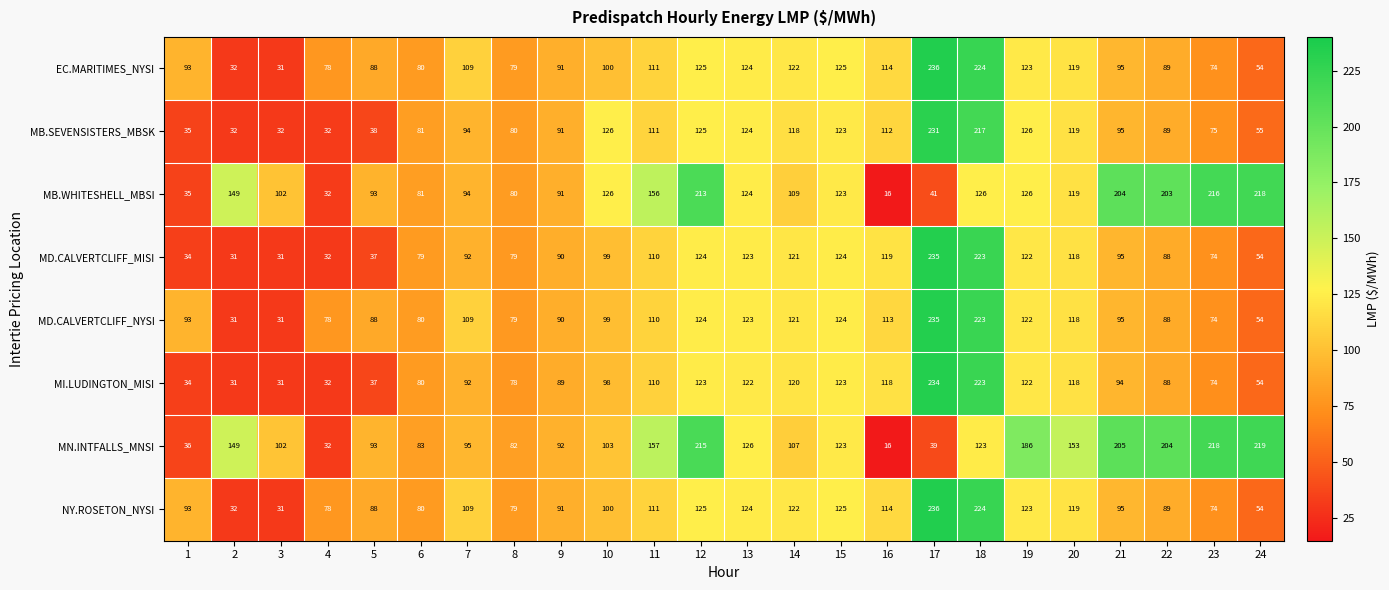

How many distinct data groups are displayed?

8